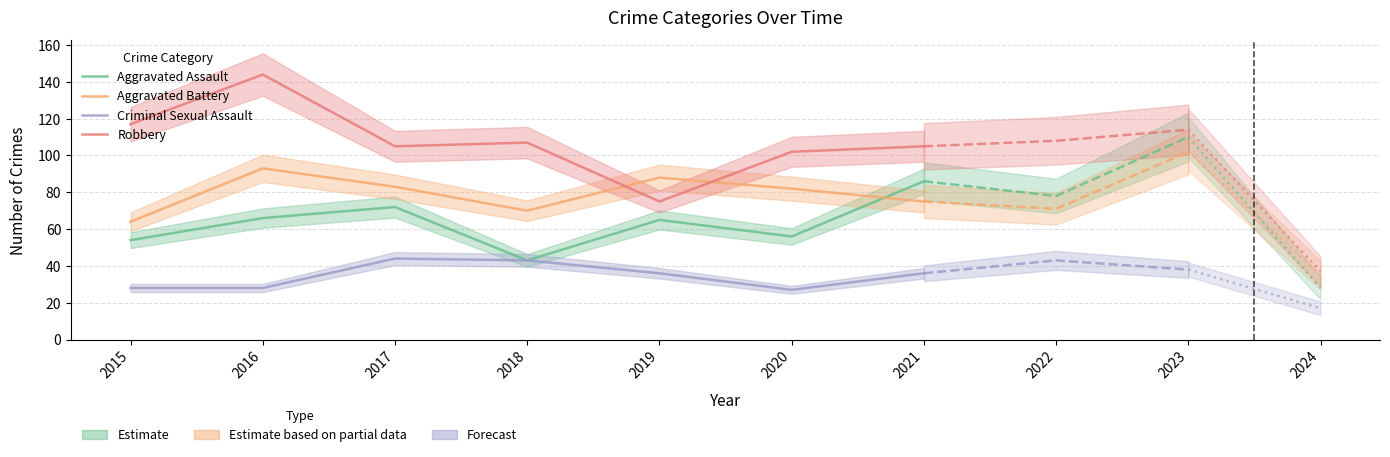

True or false: Robbery has a value of 144 at 2016.

True